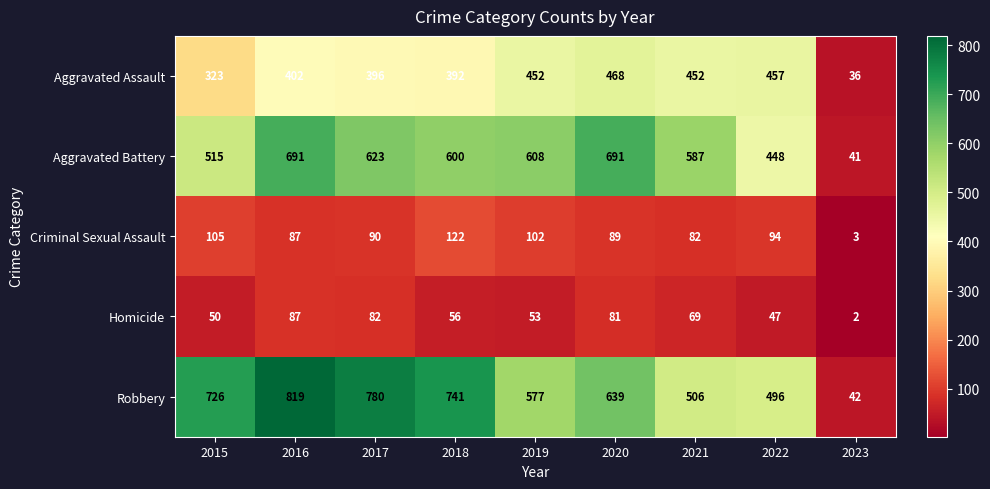

The value of Homicide at 2021 is 69. True or false?

True